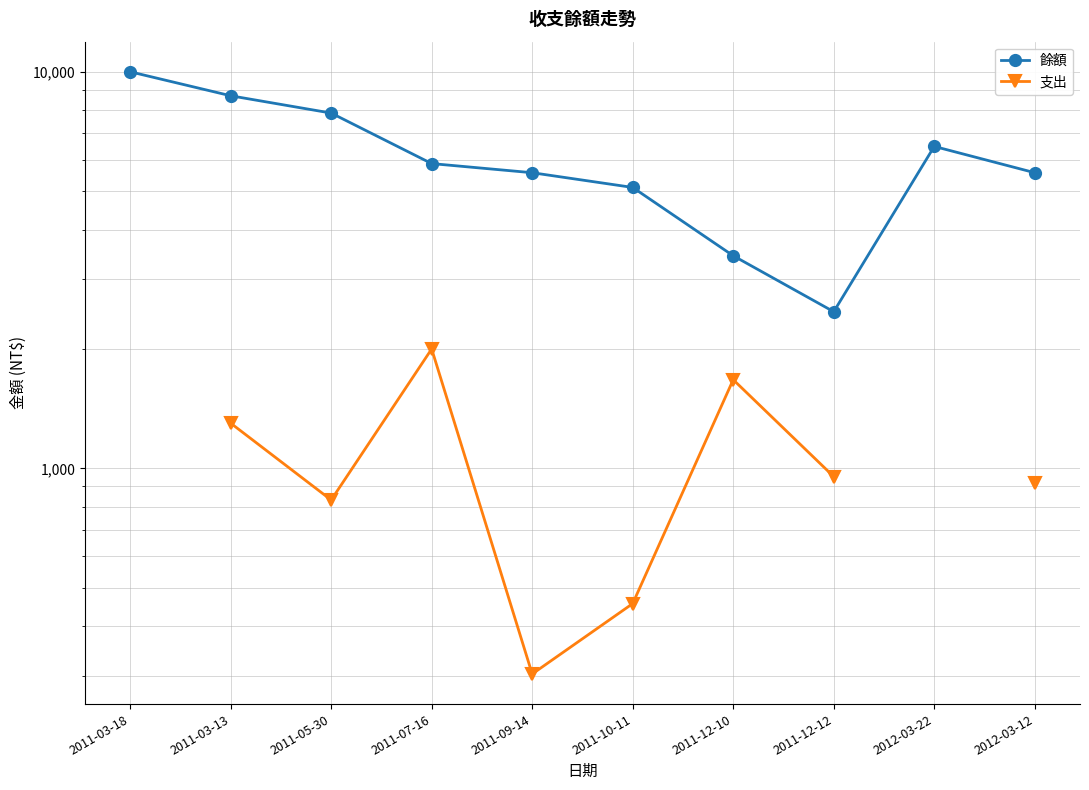

Count the 支出 values in the range 303 to 1673.

7